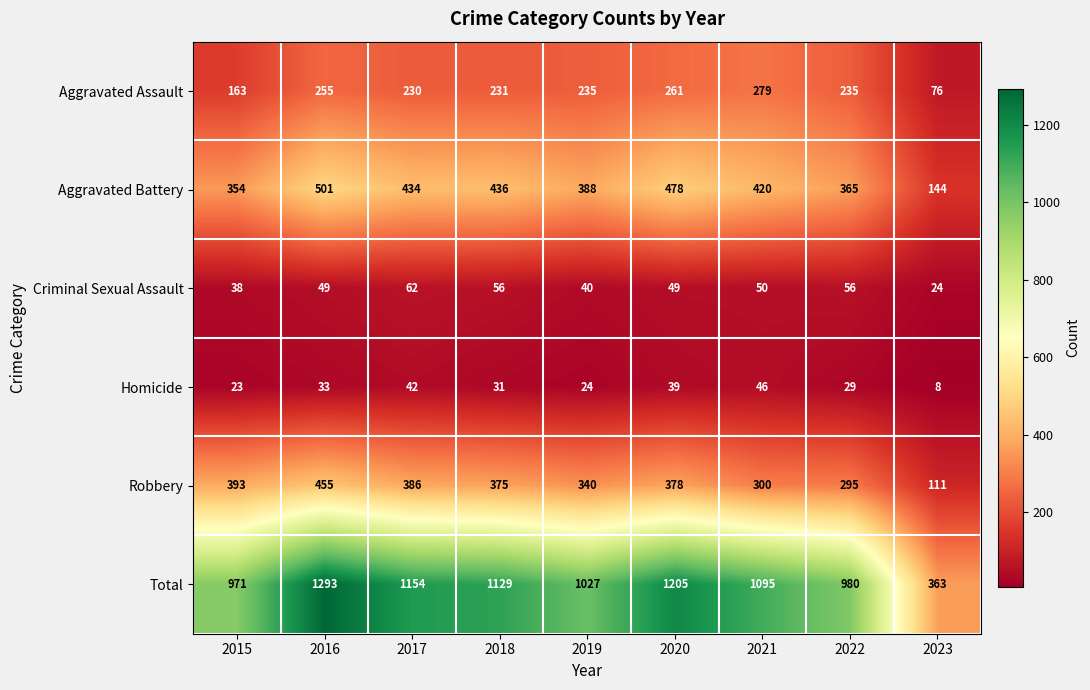

What is the difference between the second highest and minimum values in the Total series?

842